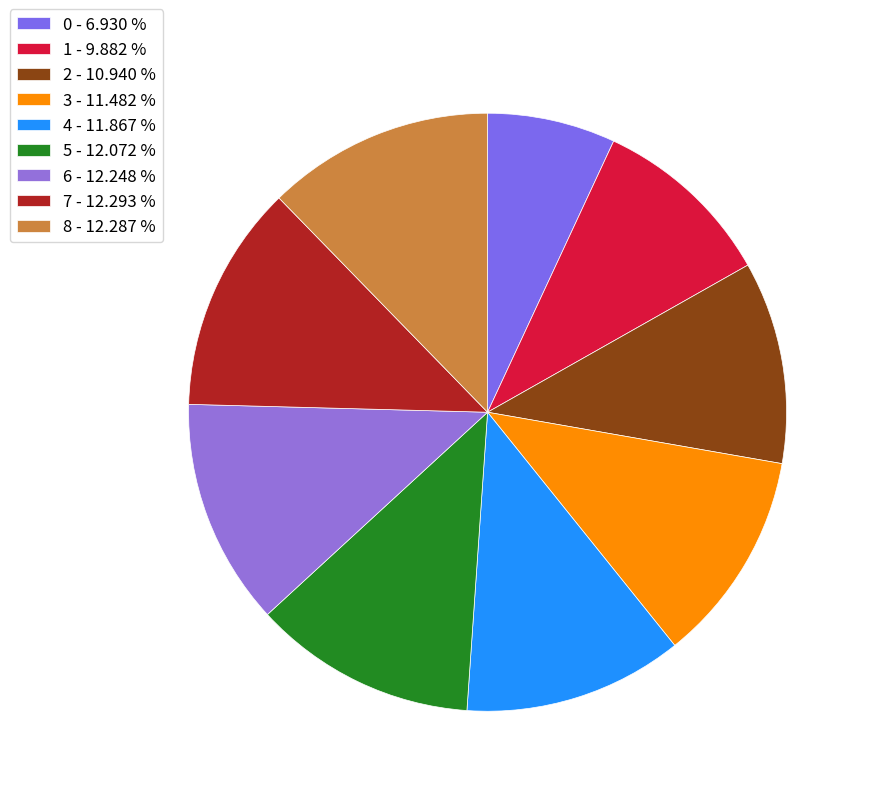

Count the number of slices in the pie.

9